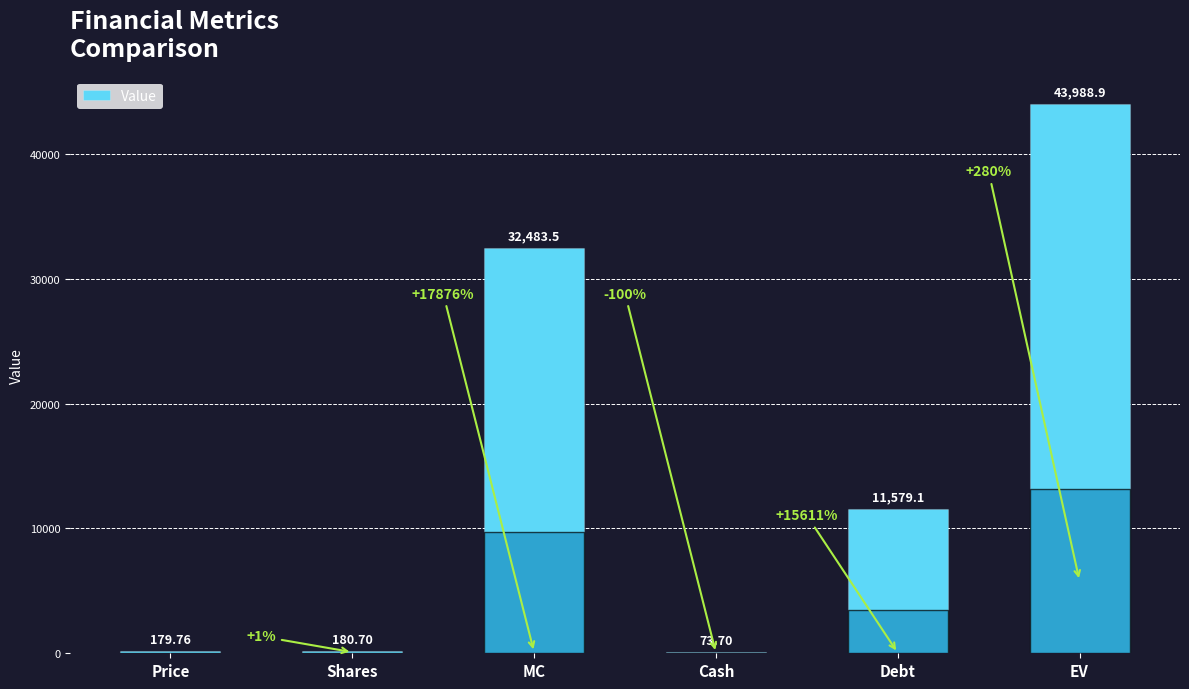

What is the average value?

14747.6